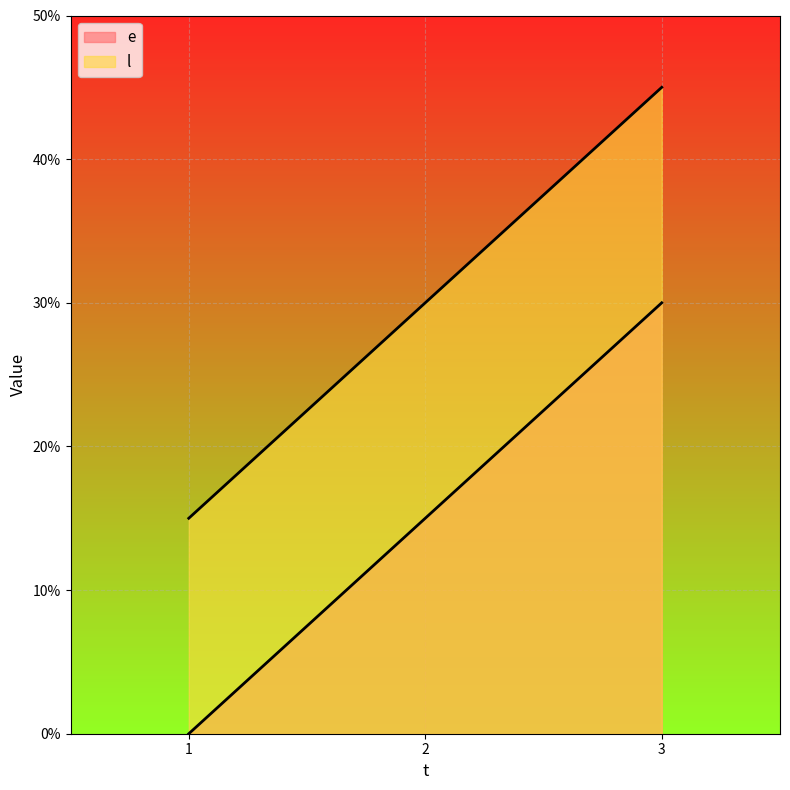

What value does the l series have at 2?

30